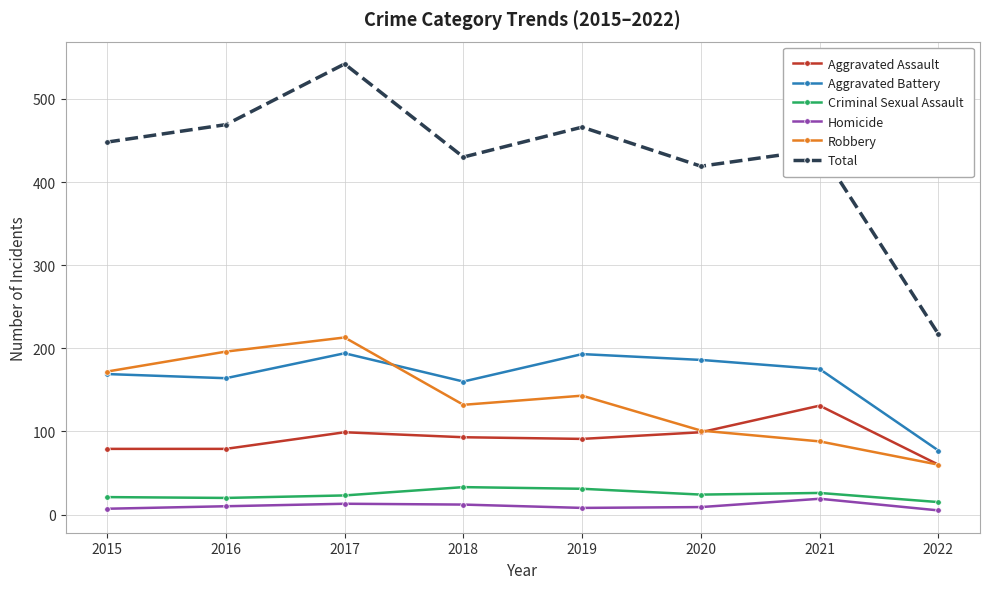

True or false: Homicide and Criminal Sexual Assault intersect in this chart.

False